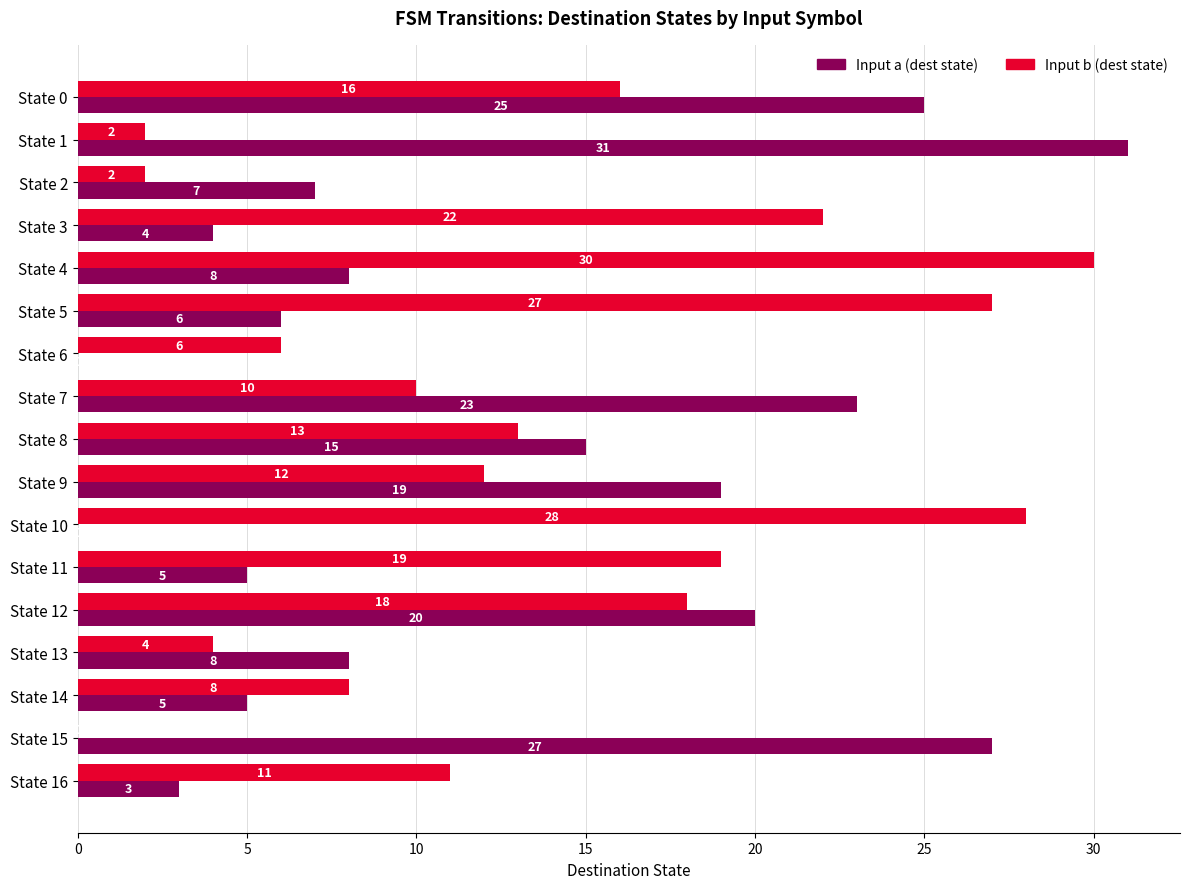

The Input b (dest state) series shows 13 at State 8. True or false?

True